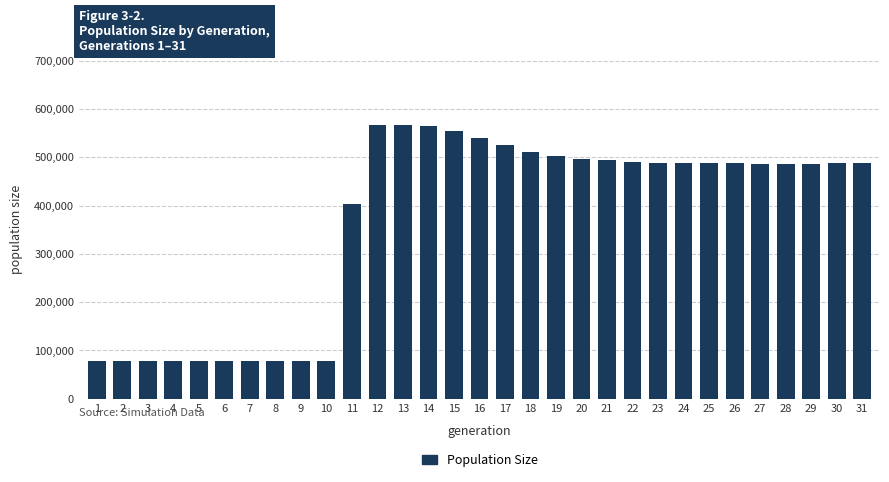

How many series are shown in this chart?

1